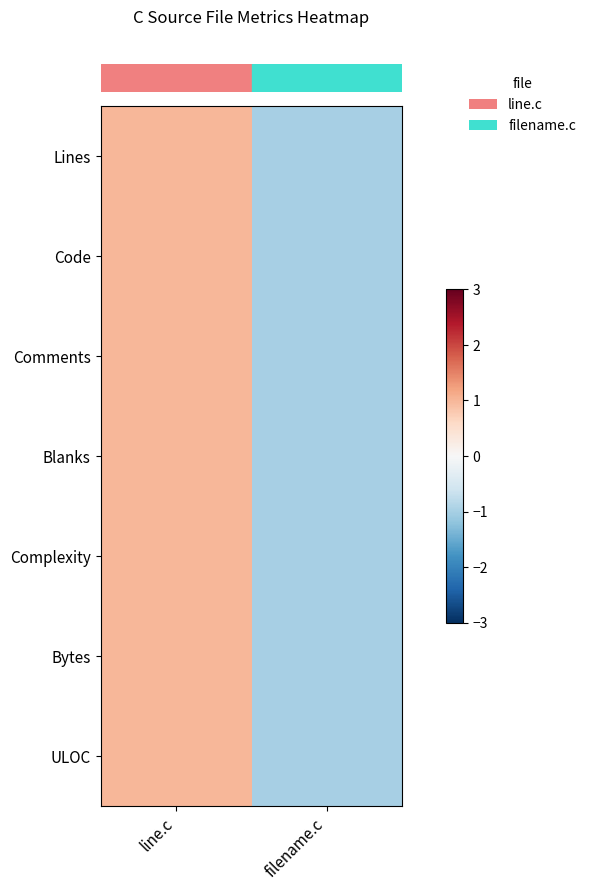

Reading left to right, list all the values displayed in this chart.

row_0: line.c=1.0	filename.c=-1.0
row_1: line.c=1.0	filename.c=-1.0
row_2: line.c=1.0	filename.c=-1.0
row_3: line.c=1.0	filename.c=-1.0
row_4: line.c=1.0	filename.c=-1.0
row_5: line.c=1.0	filename.c=-1.0
row_6: line.c=1.0	filename.c=-1.0